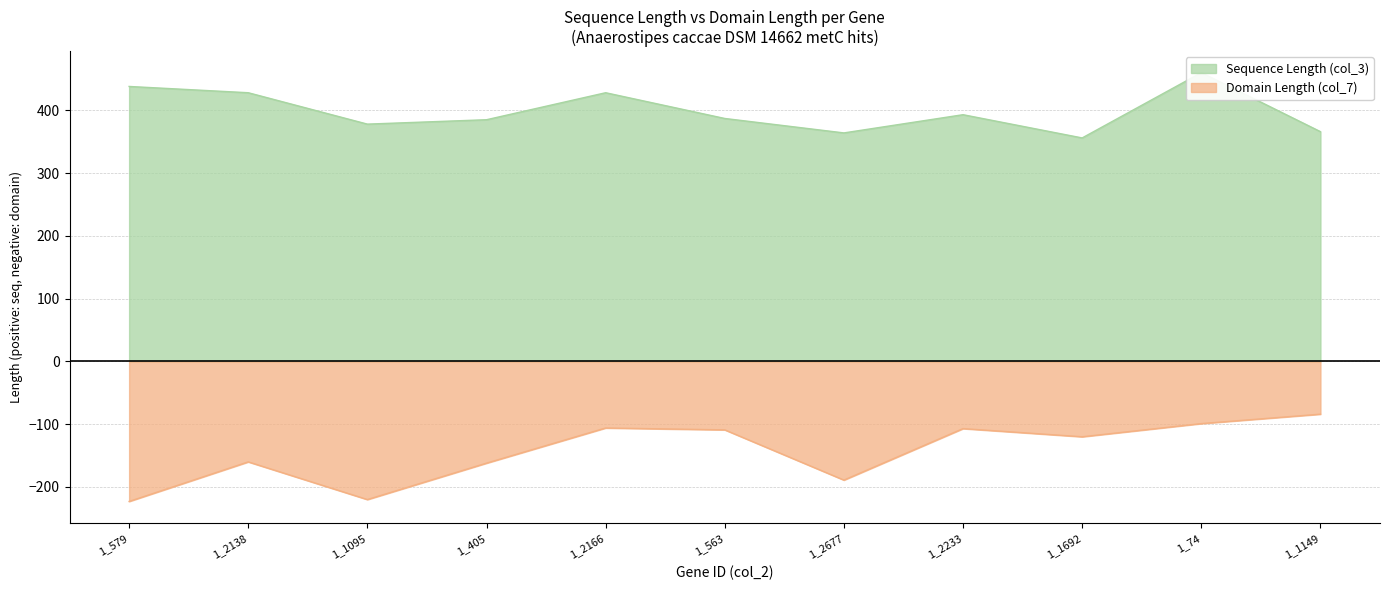

What is the minimum value for Domain Length (col_7)?

-223